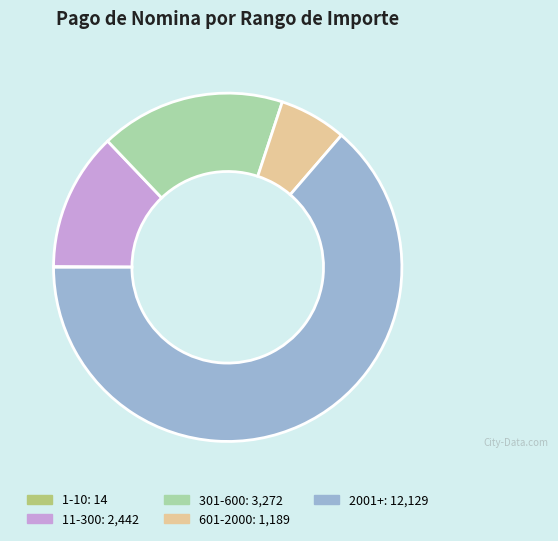

Is there a majority slice in this chart?

Yes